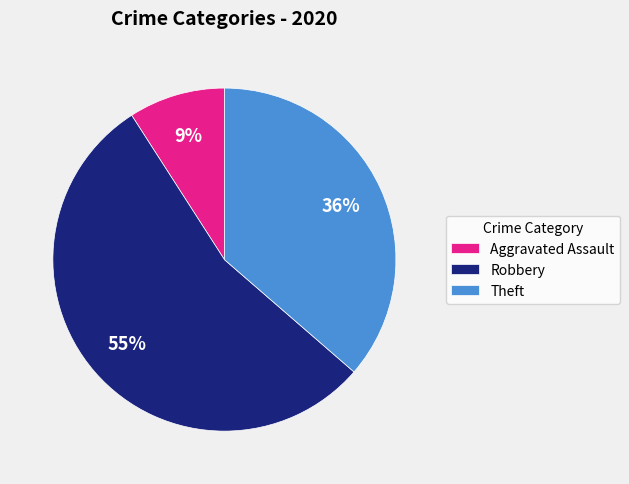

To the nearest percent, what is the average slice percentage?

33%